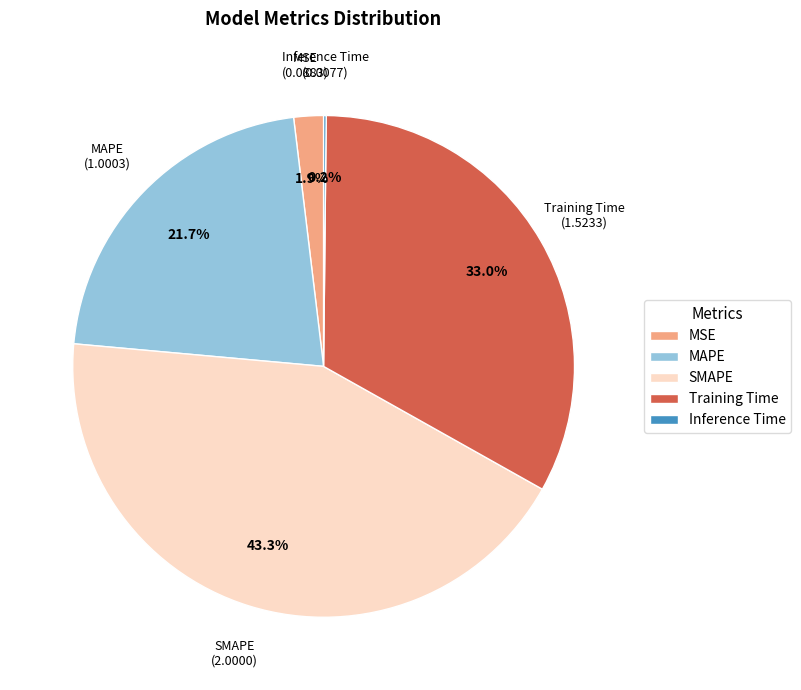

What percentage is NOT represented by MAPE?

78.3%